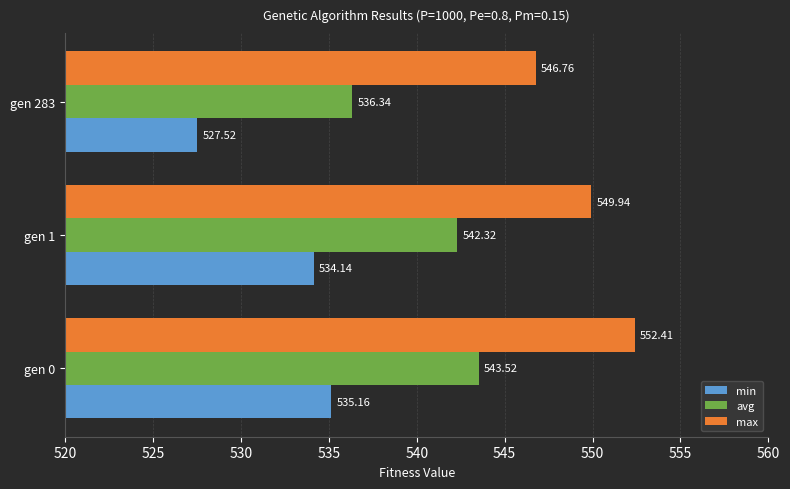

What are all the series names shown in the legend?

min, avg, max